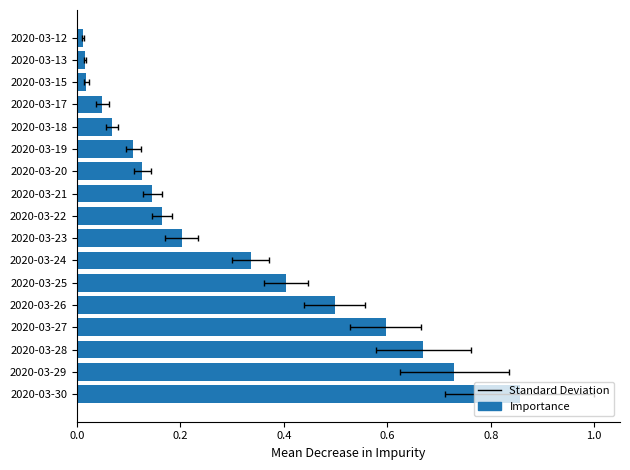

What is the difference between the maximum and minimum values?

0.8